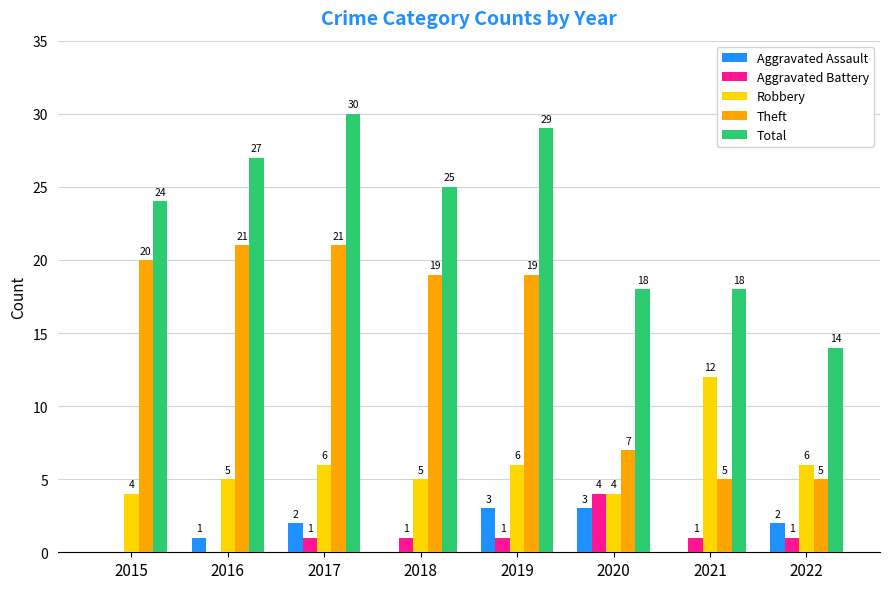

What is the total value across all series at 2017?

60